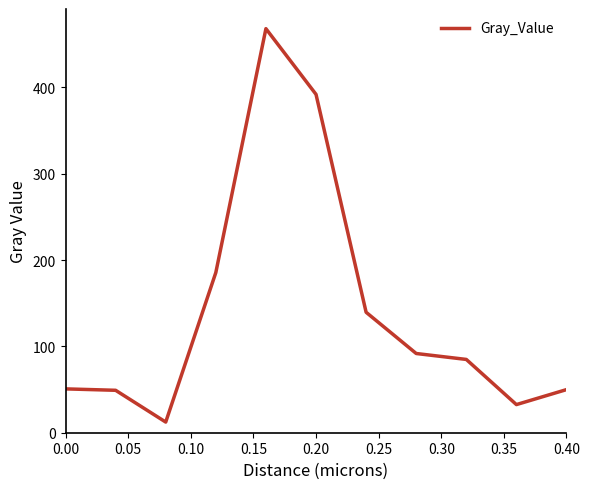

What is the difference between the maximum and minimum values?

455.8